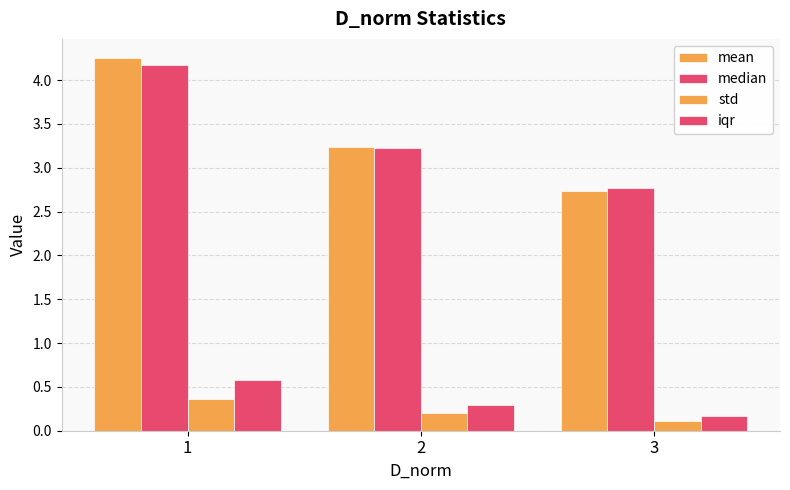

Is it true that iqr equals 0.3 at 3?

False